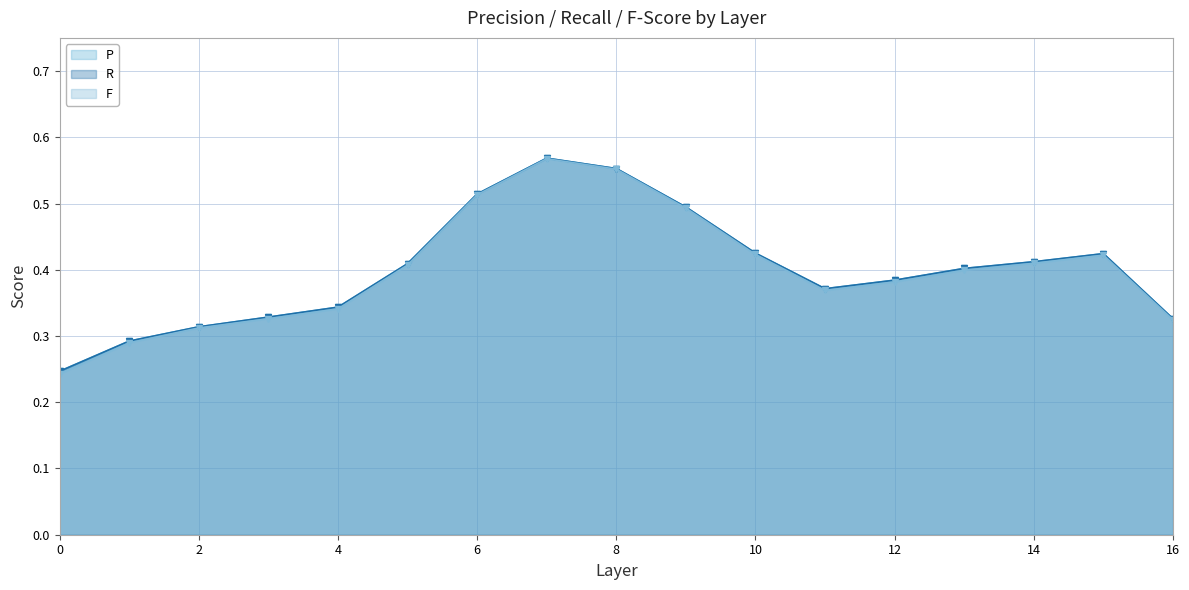

What is the average value of the R series?

0.4